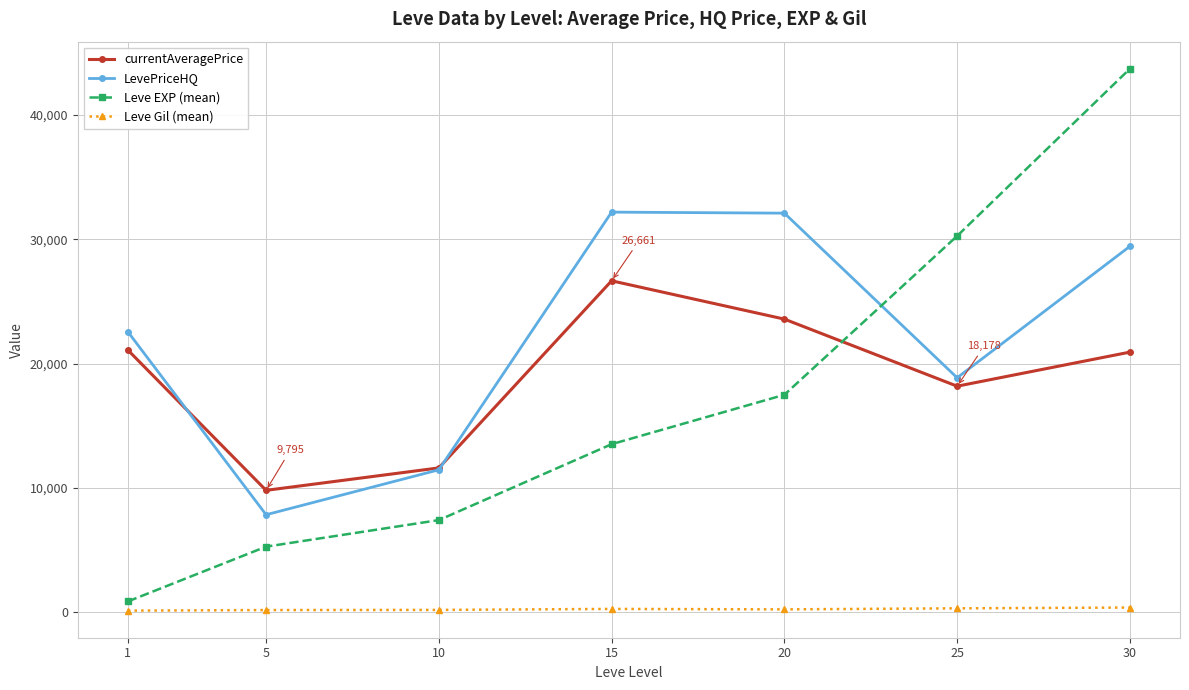

True or false: Leve EXP (mean) and Leve Gil (mean) cross at least once.

False